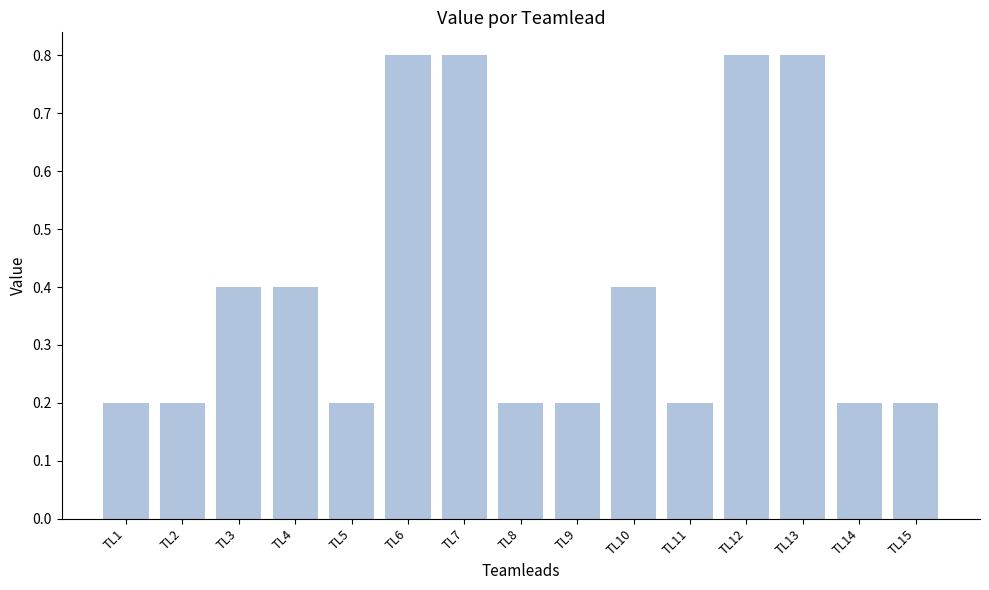

Count the values in the range 0 to 1.

15